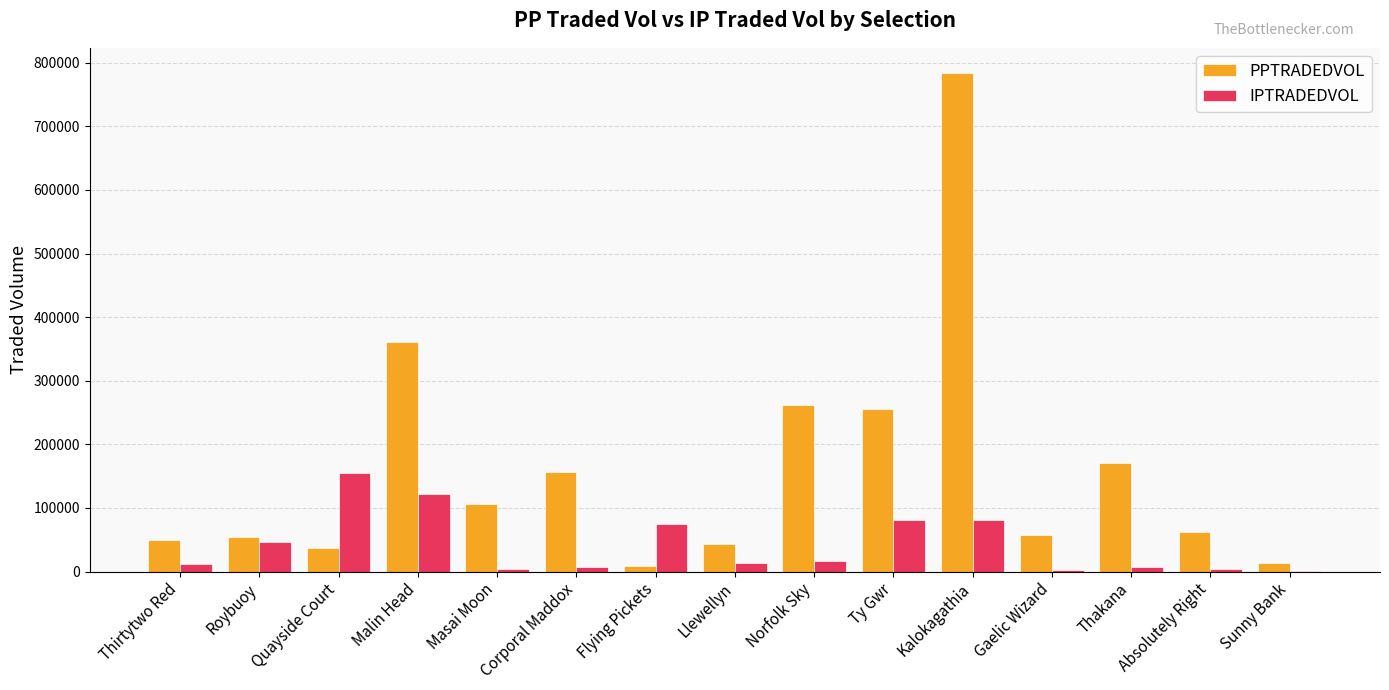

True or false: PPTRADEDVOL has a value of 42695.2 at Llewellyn.

True